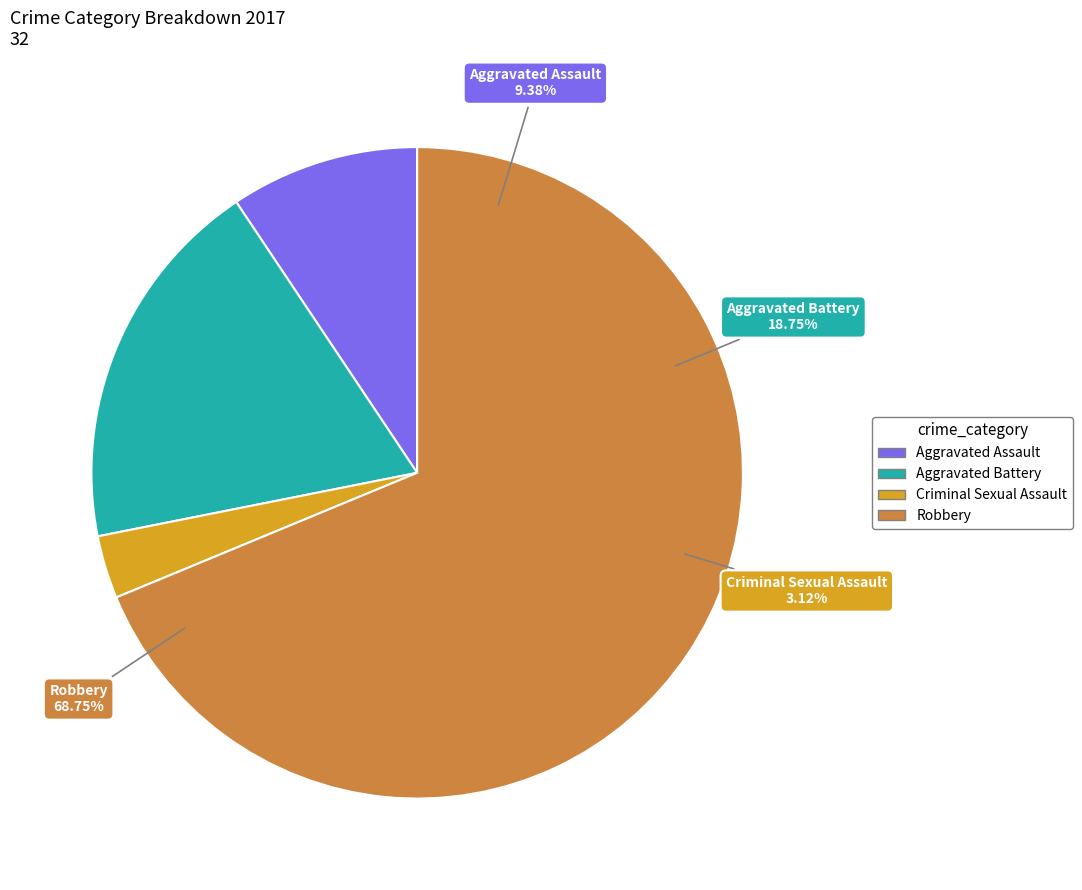

How many slices are in this pie chart?

4